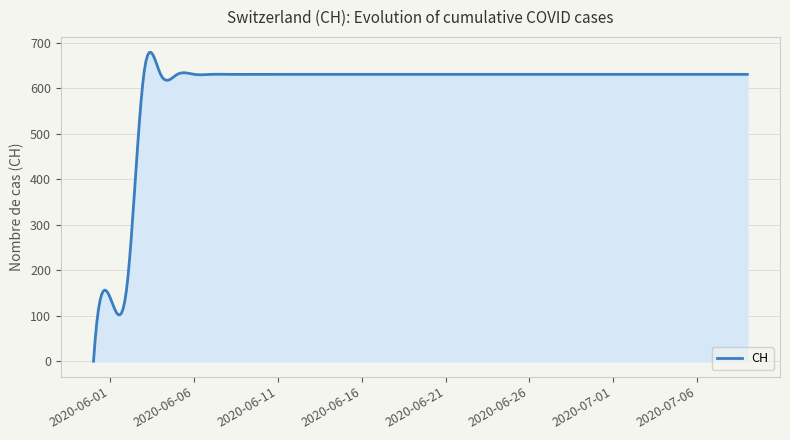

What is the maximum value shown in the chart?

679.5